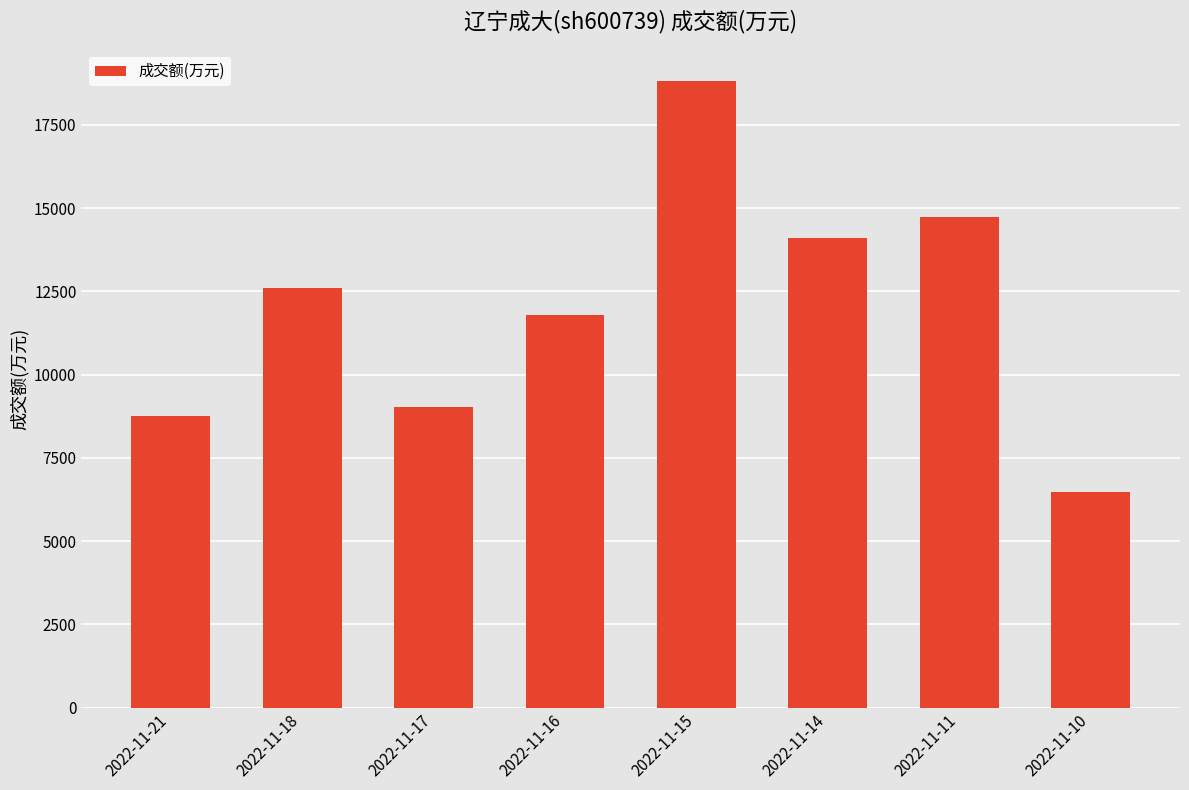

What is the smallest value displayed?

6480